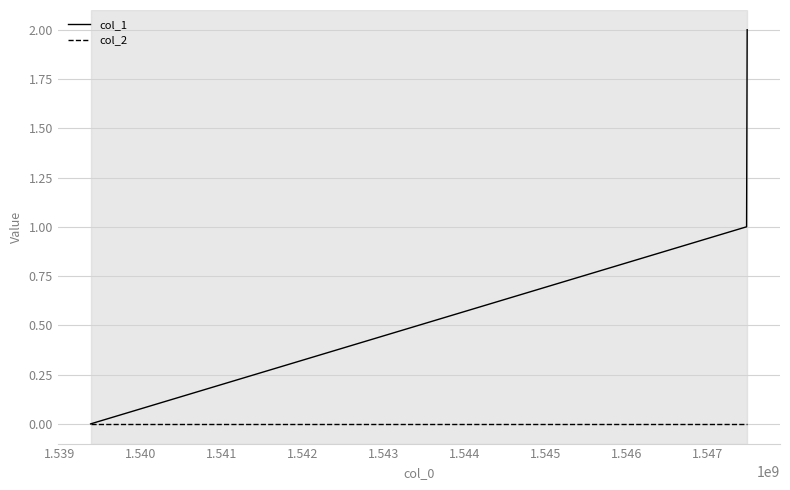

List the series in order of their overall mean, lowest first.

col_2, col_1